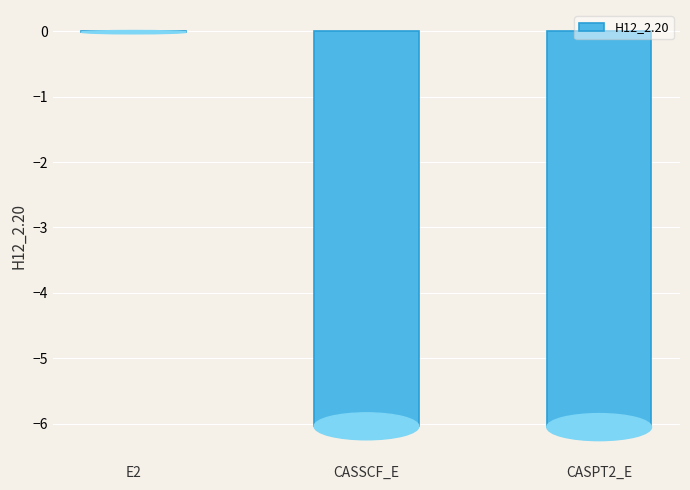

Count the number of data series in this chart.

1